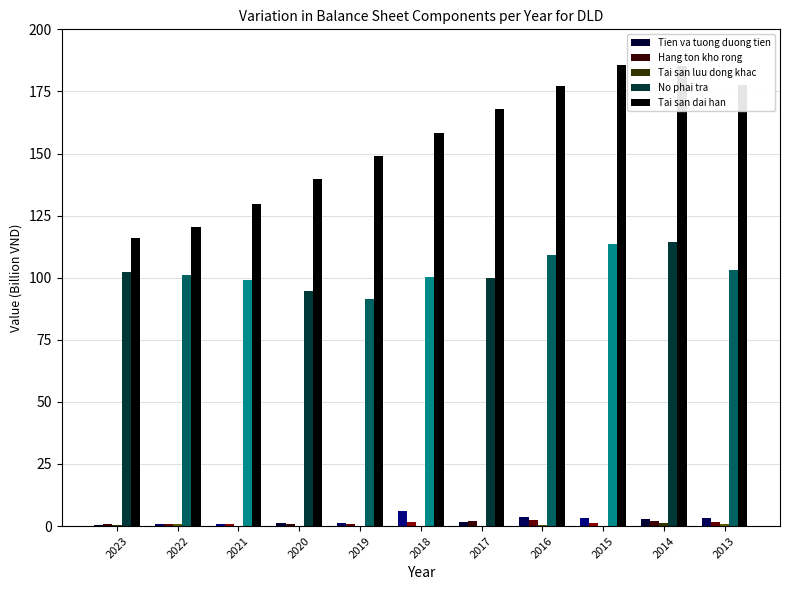

Which series has the largest total across all categories?

Tai san dai han